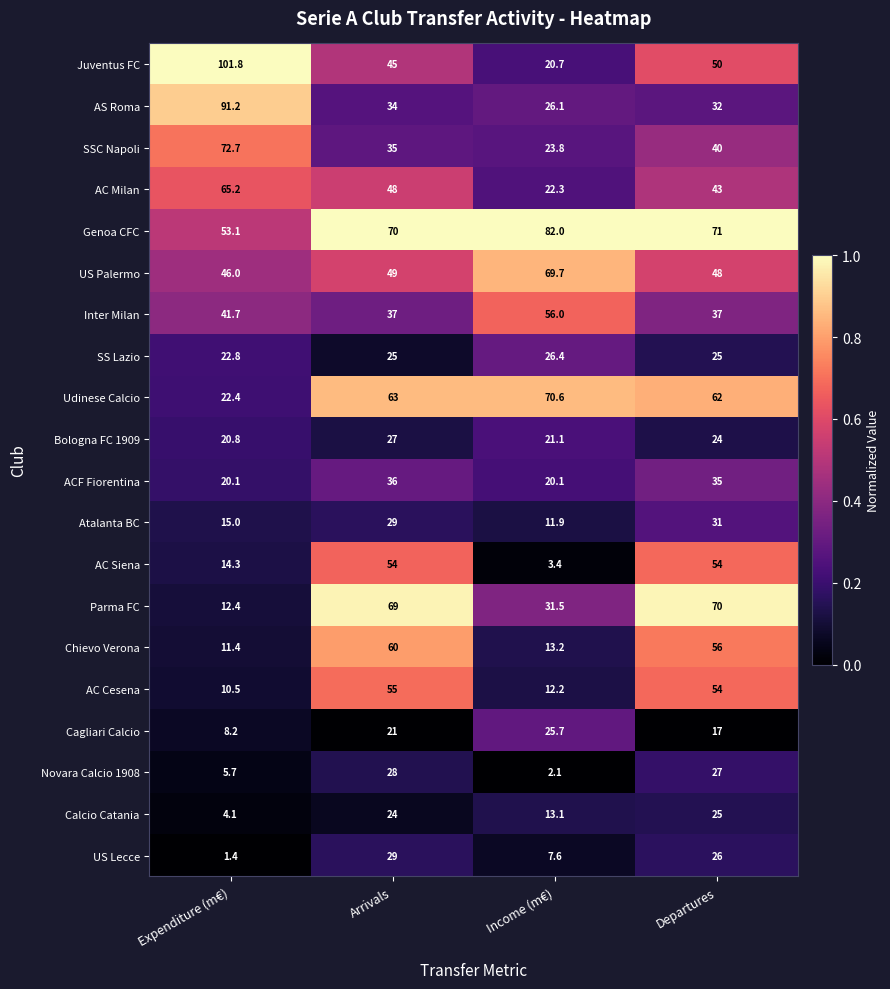

Which series has the largest range (max minus min)?

Juventus FC